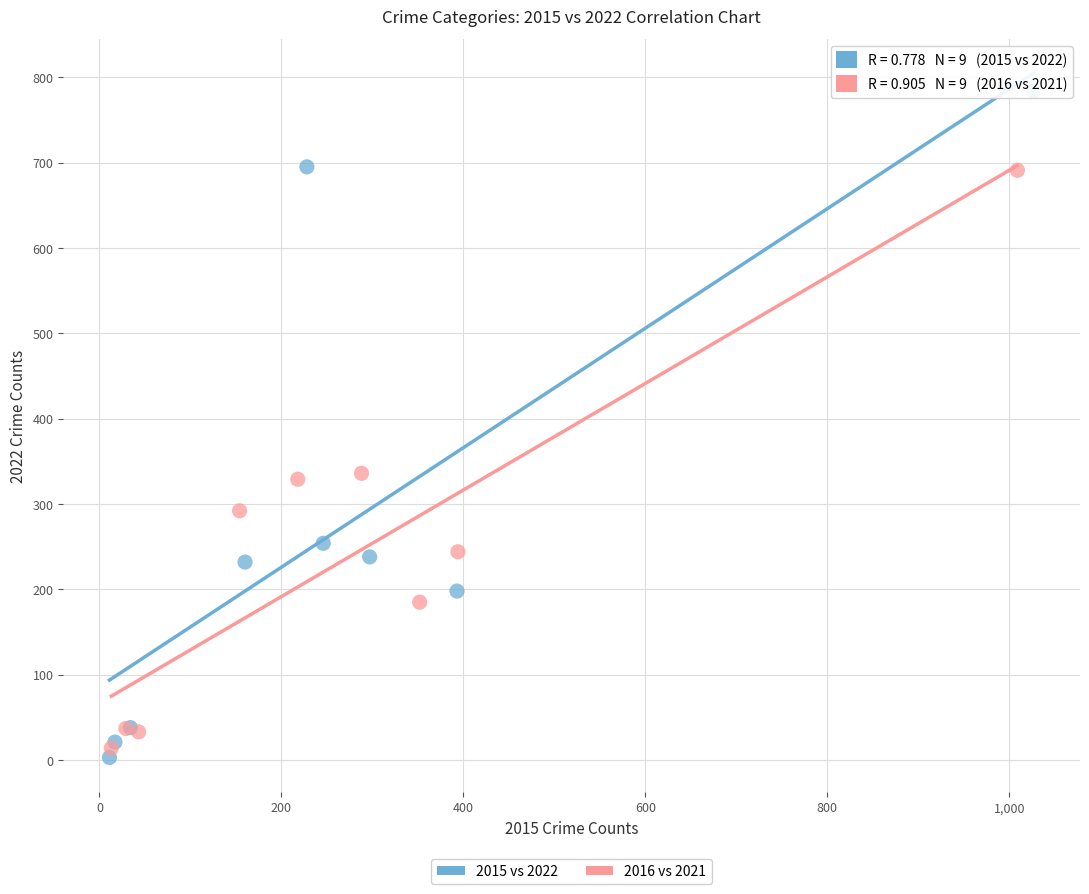

Which series has the widest spread of Y values?

2015 vs 2022